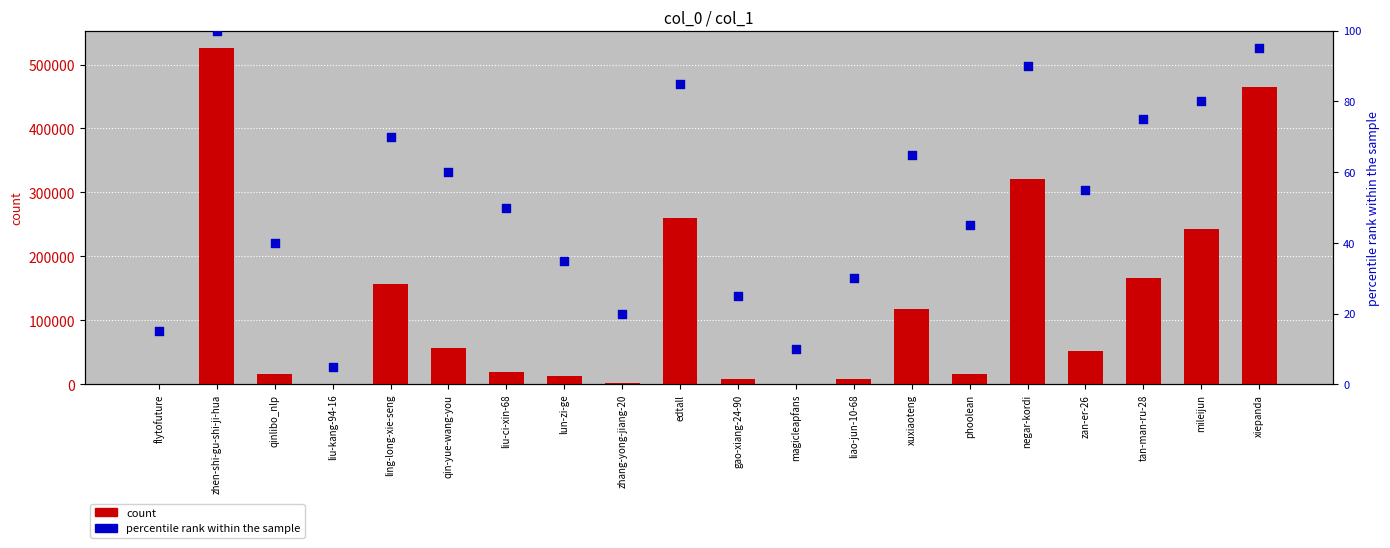

Which series has the widest spread of Y values?

count